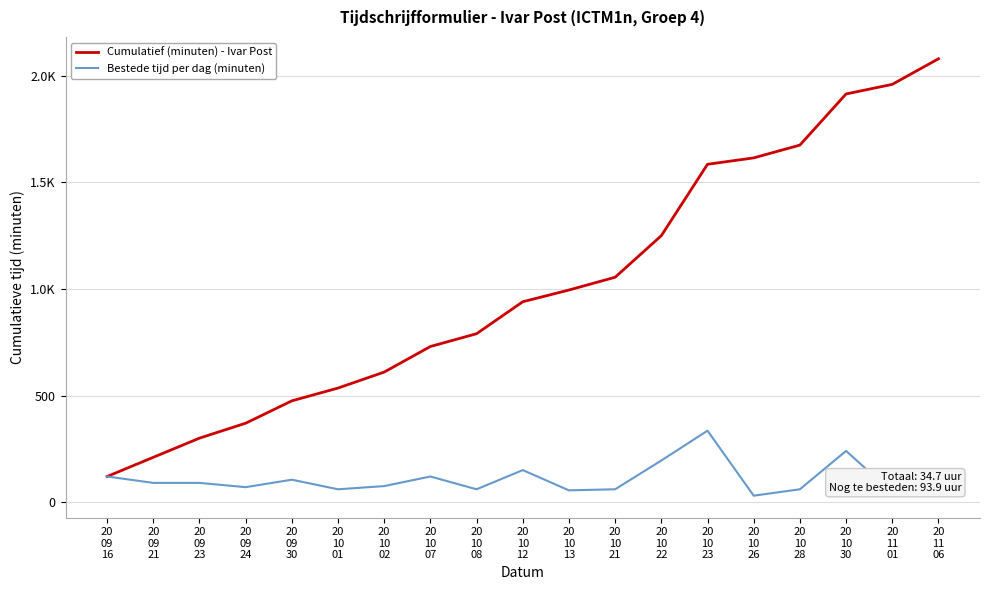

True or false: Bestede tijd per dag (minuten) and Cumulatief (minuten) - Ivar Post cross at least once.

False